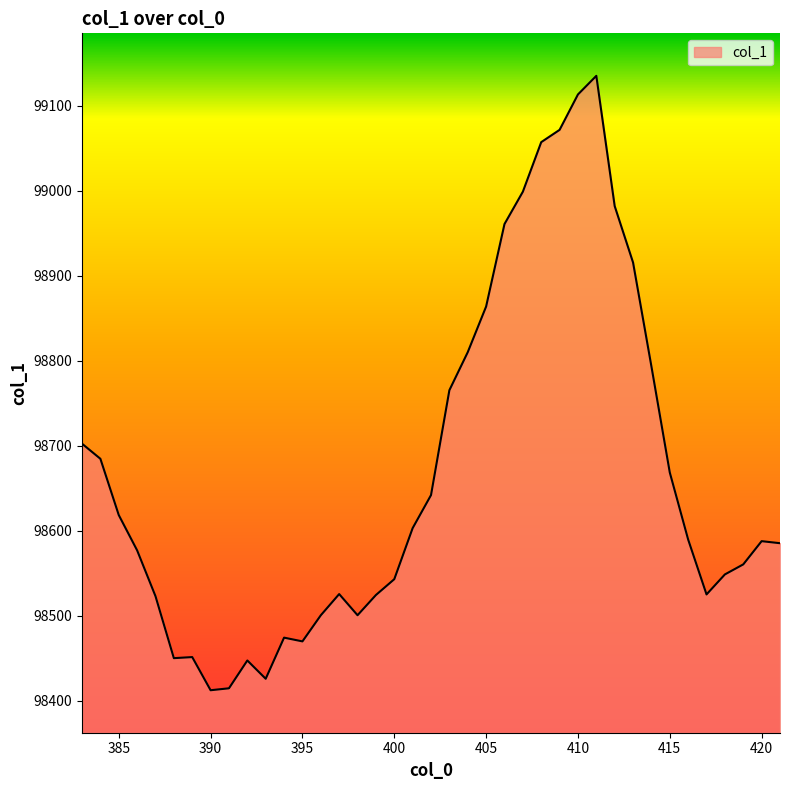

What is the greatest value displayed?

99135.3